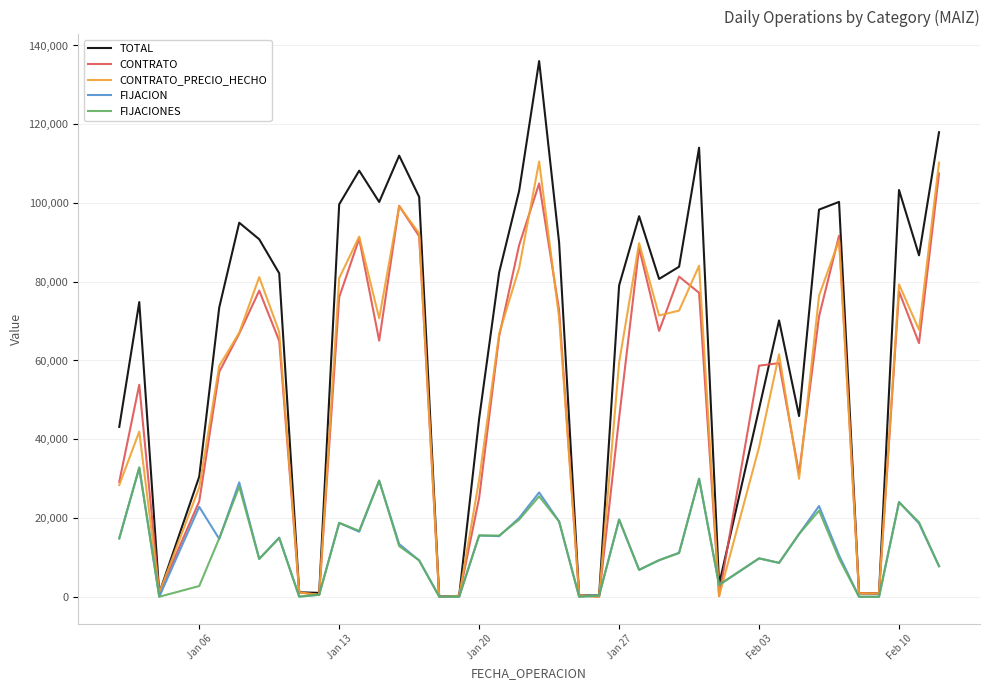

What is the difference between the second highest and minimum values in the FIJACIONES series?

29973.3